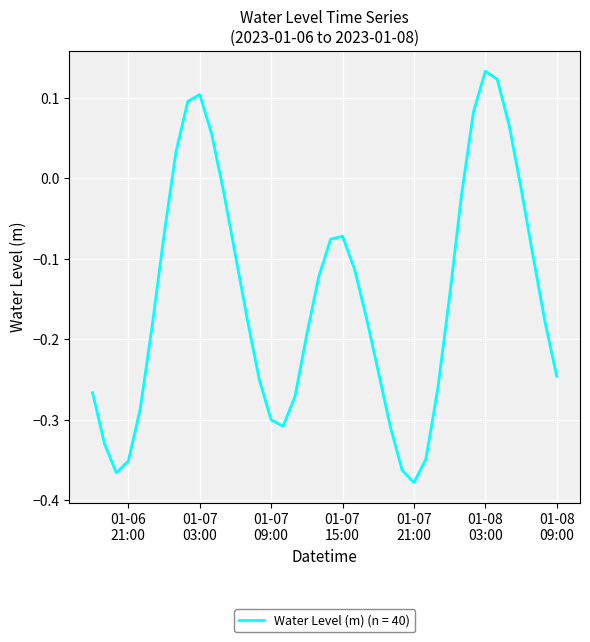

What is the difference between the maximum and minimum values?

0.5